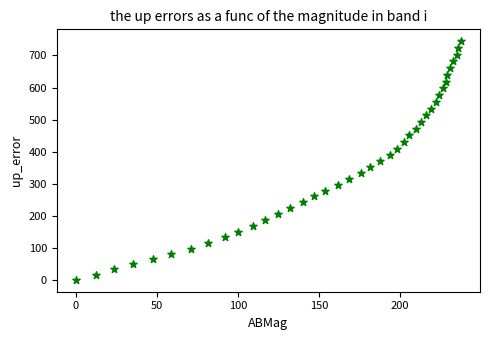

What is the range of Y values (max minus min)?

744.4